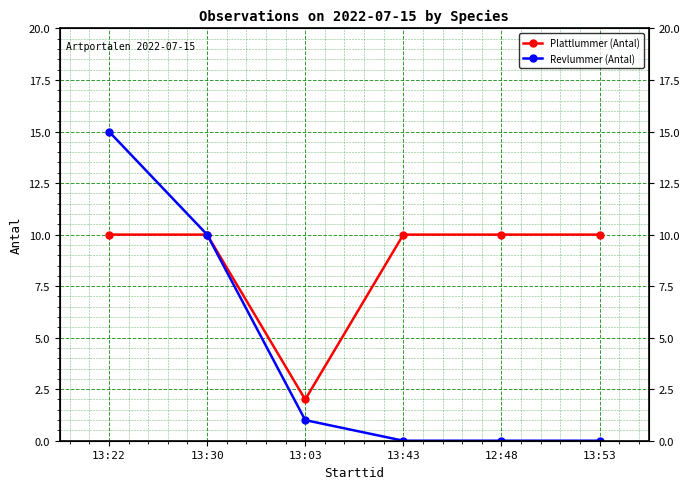

Reading left to right, transcribe all the data shown in this chart.

Plattlummer (Antal): 10	10	2	10	10	10
Revlummer (Antal): 15	10	1	0	0	0